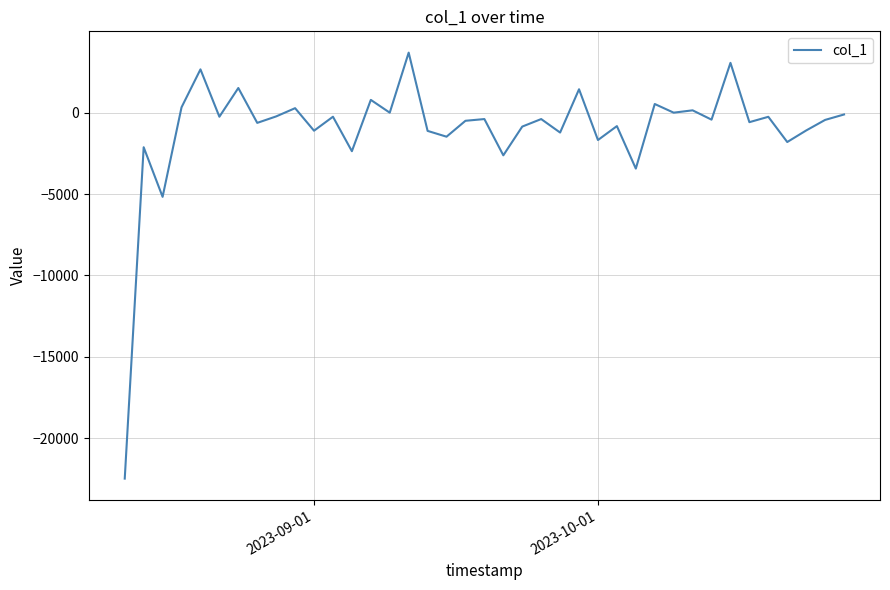

How many values exceed -428?

19